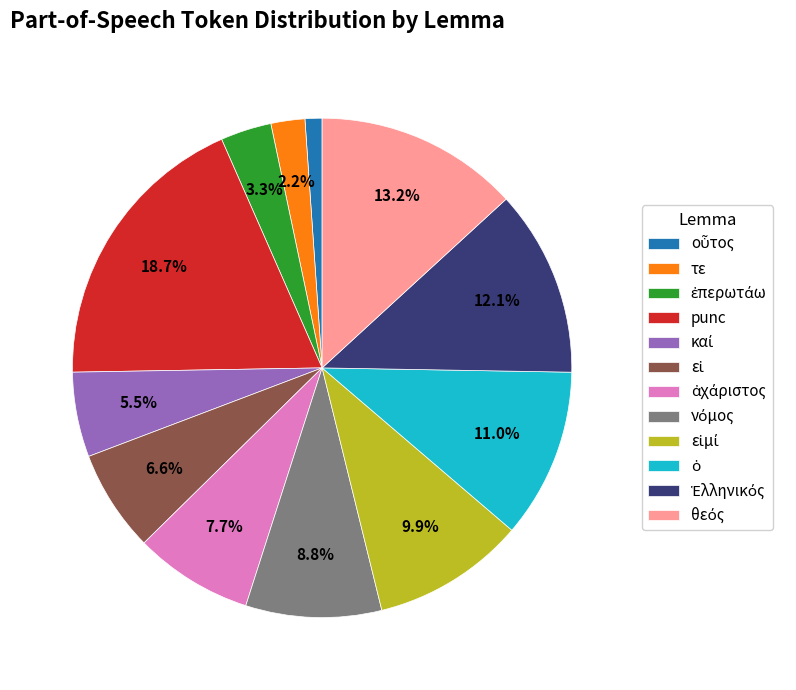

Does τε represent more than half of the total?

No